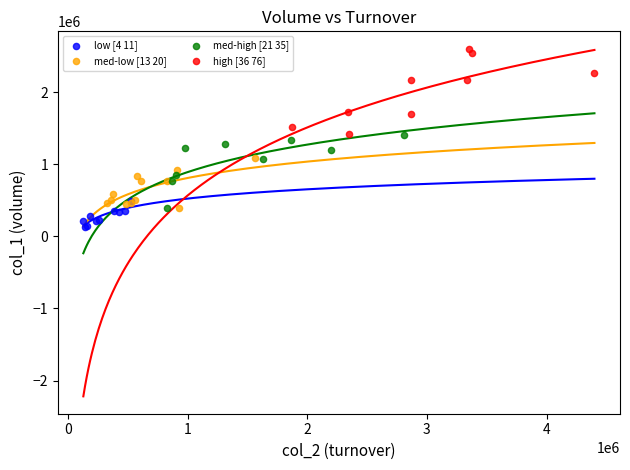

Which series contains the lowest Y value?

low [4 11]